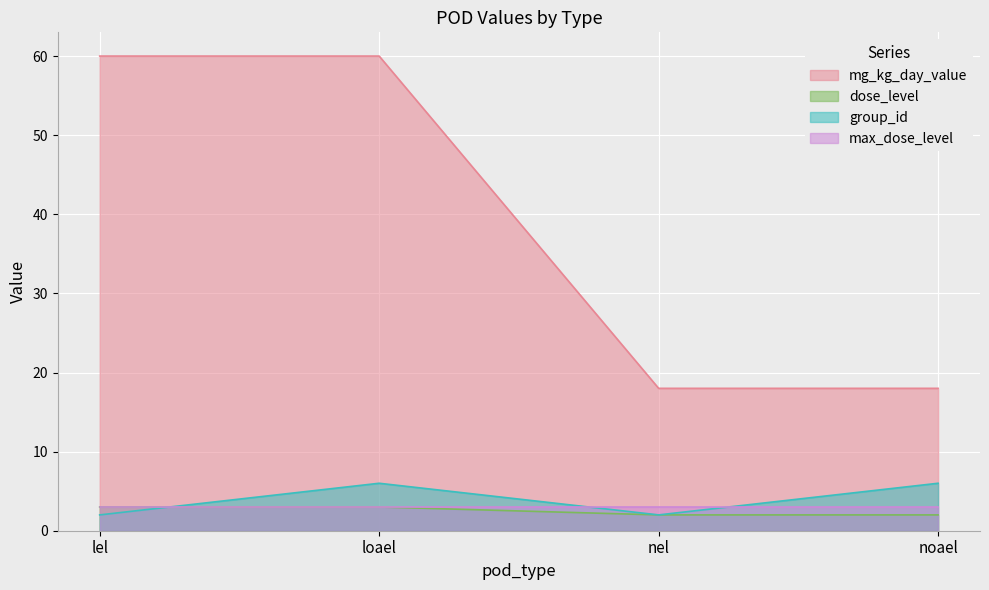

The value of mg_kg_day_value at loael is 60. True or false?

True